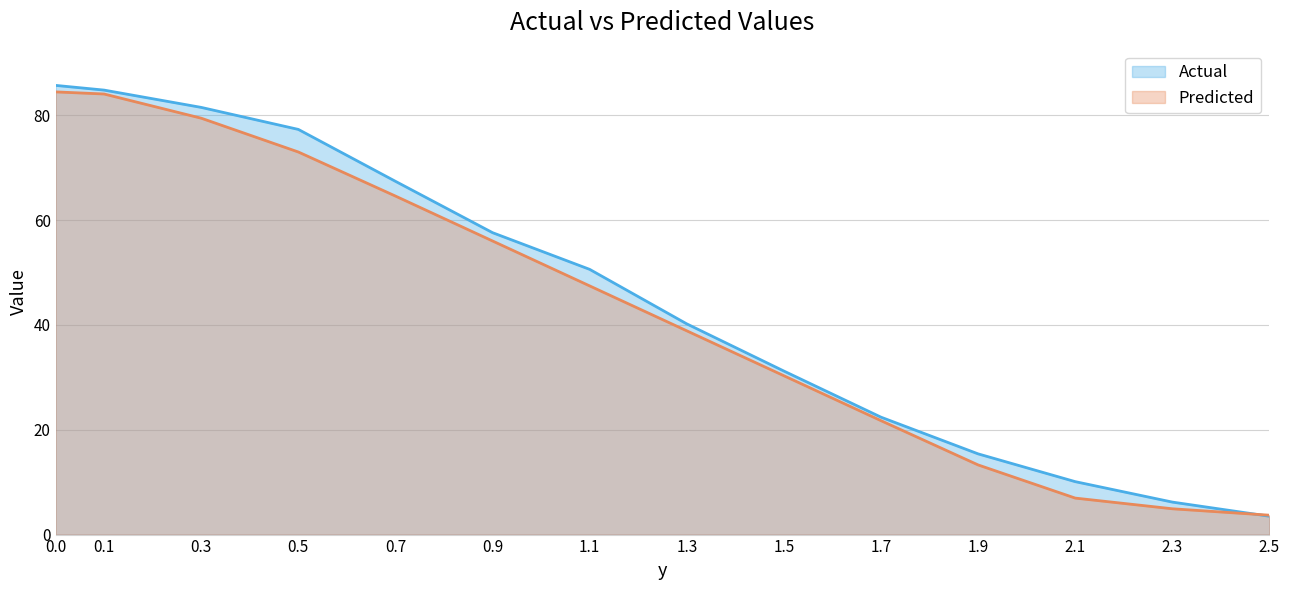

What is the greatest value displayed?

85.7